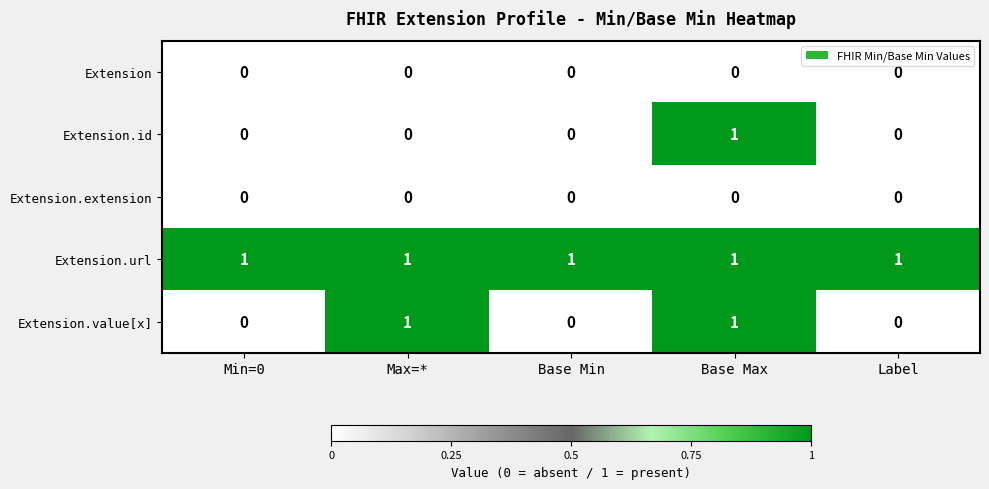

Reading left to right, what are all the values shown in this chart?

Extension: 0	0	0	0	0
Extension.id: 0	0	0	1	0
Extension.extension: 0	0	0	0	0
Extension.url: 1	1	1	1	1
Extension.value[x]: 0	1	0	1	0